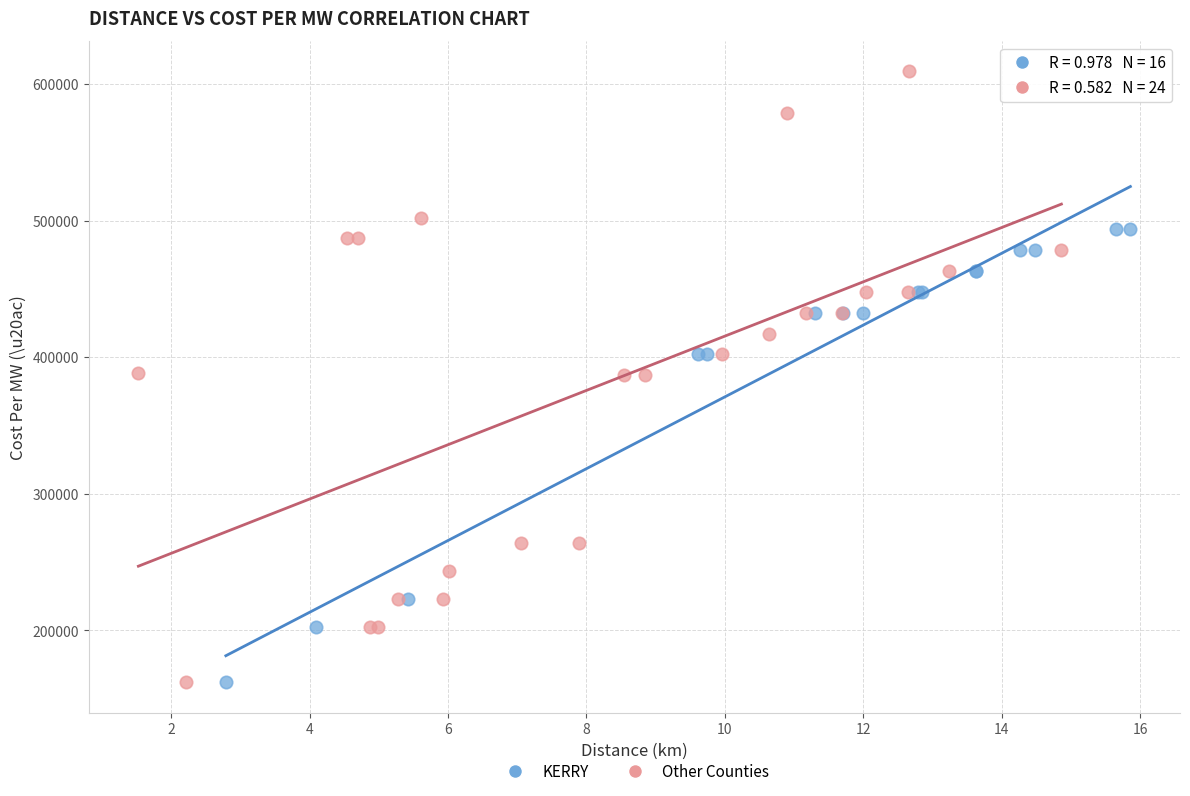

Which series has the largest Y range (max minus min)?

Other Counties